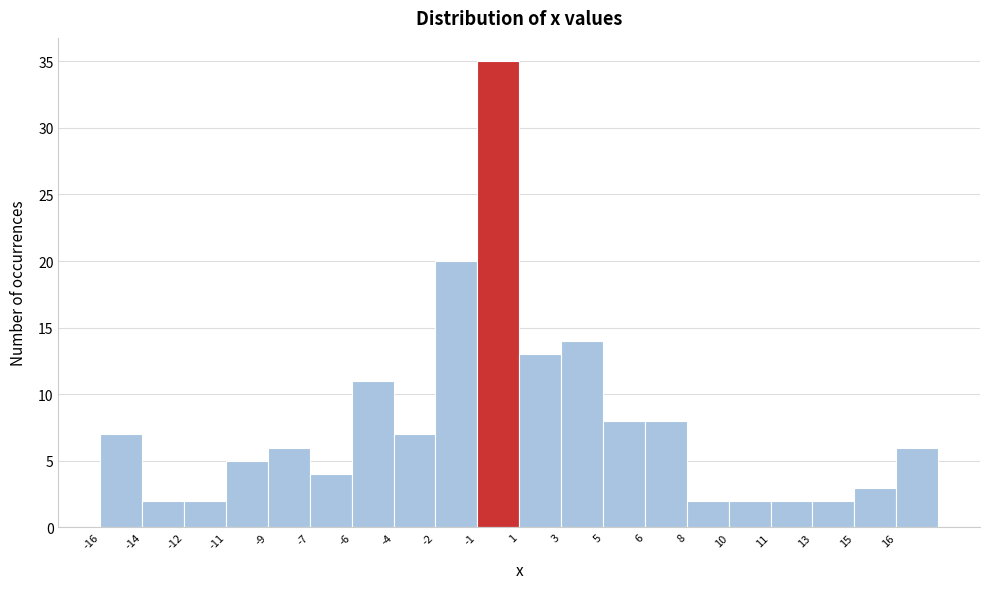

Reading left to right, what are all the values shown in this chart?

7	2	2	5	6	4	11	7	20	35	13	14	8	8	2	2	2	2	3	6